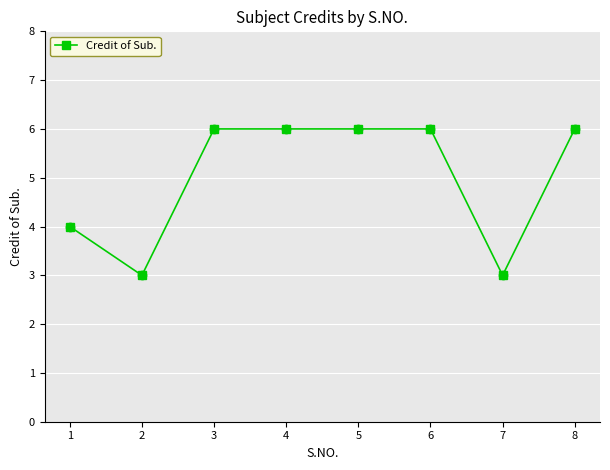

What is the change in value from 1 to 3?

+2